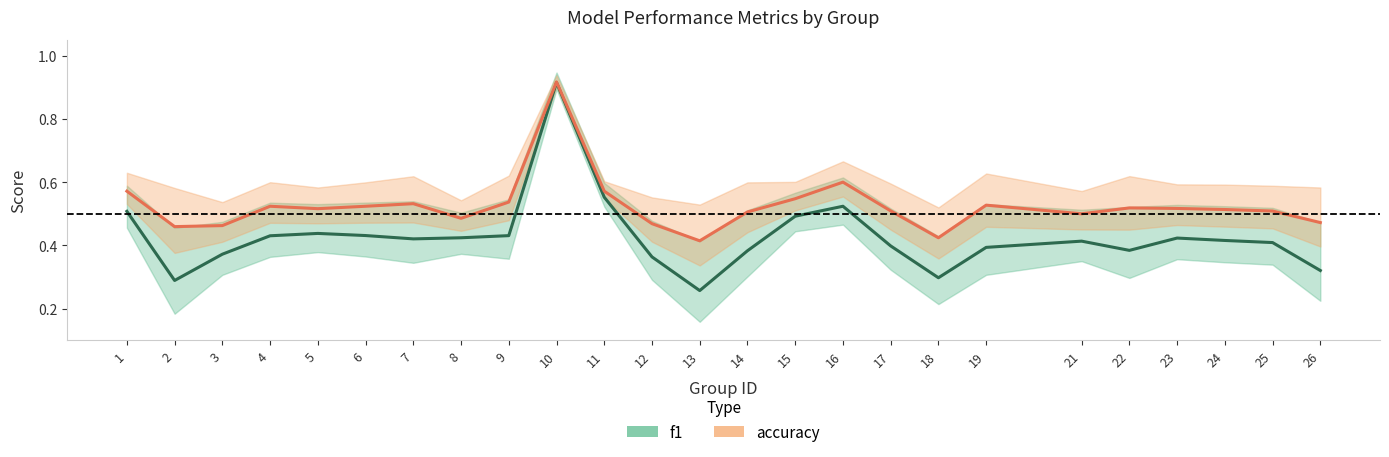

How many series are shown in this chart?

2